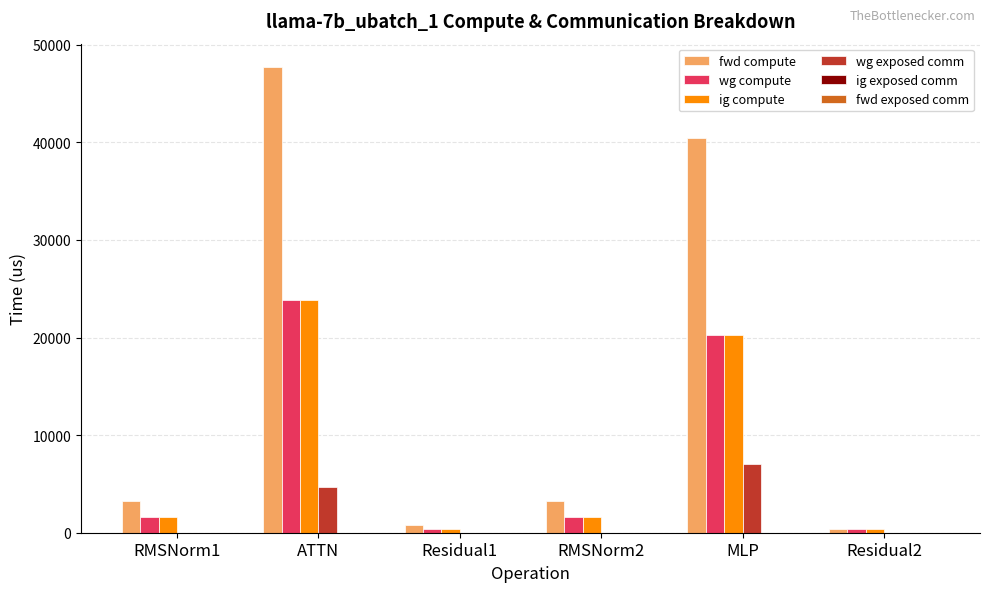

At which category does the chart reach its peak across all series?

ATTN